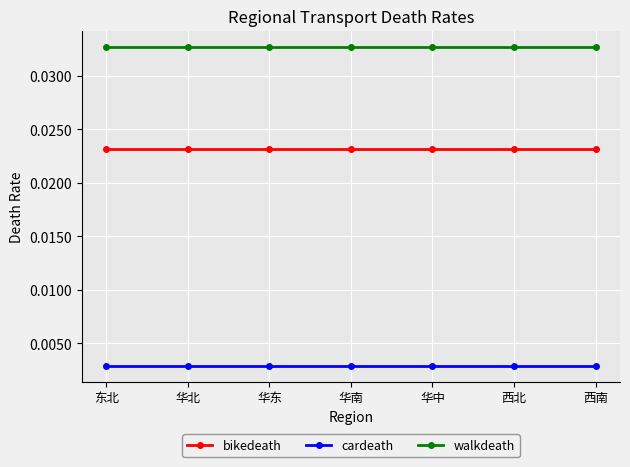

What is the label of the 1st point from the left?

东北